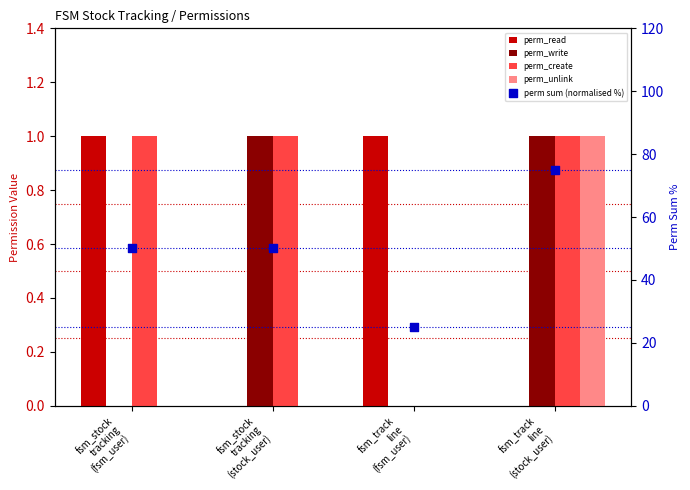

At how many categories does at least one series exceed 45?

3